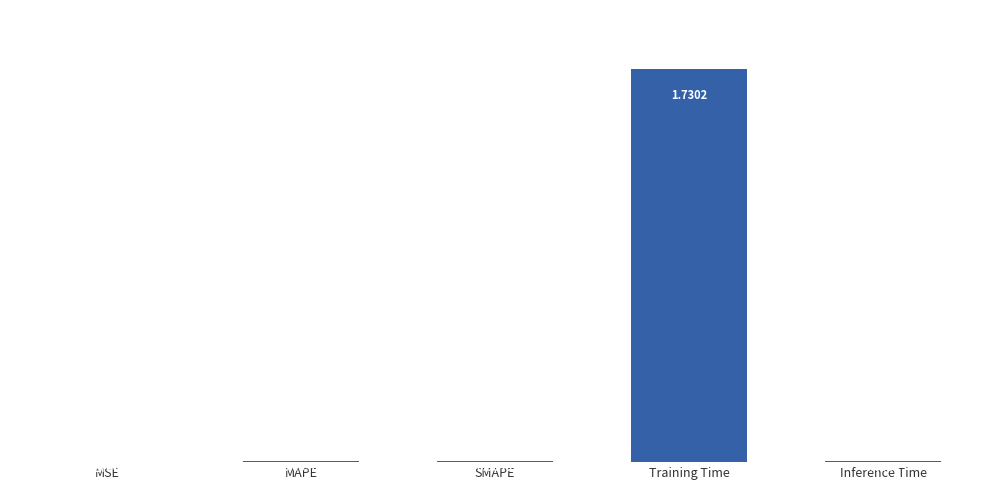

Which category has the highest value across all series?

Training Time